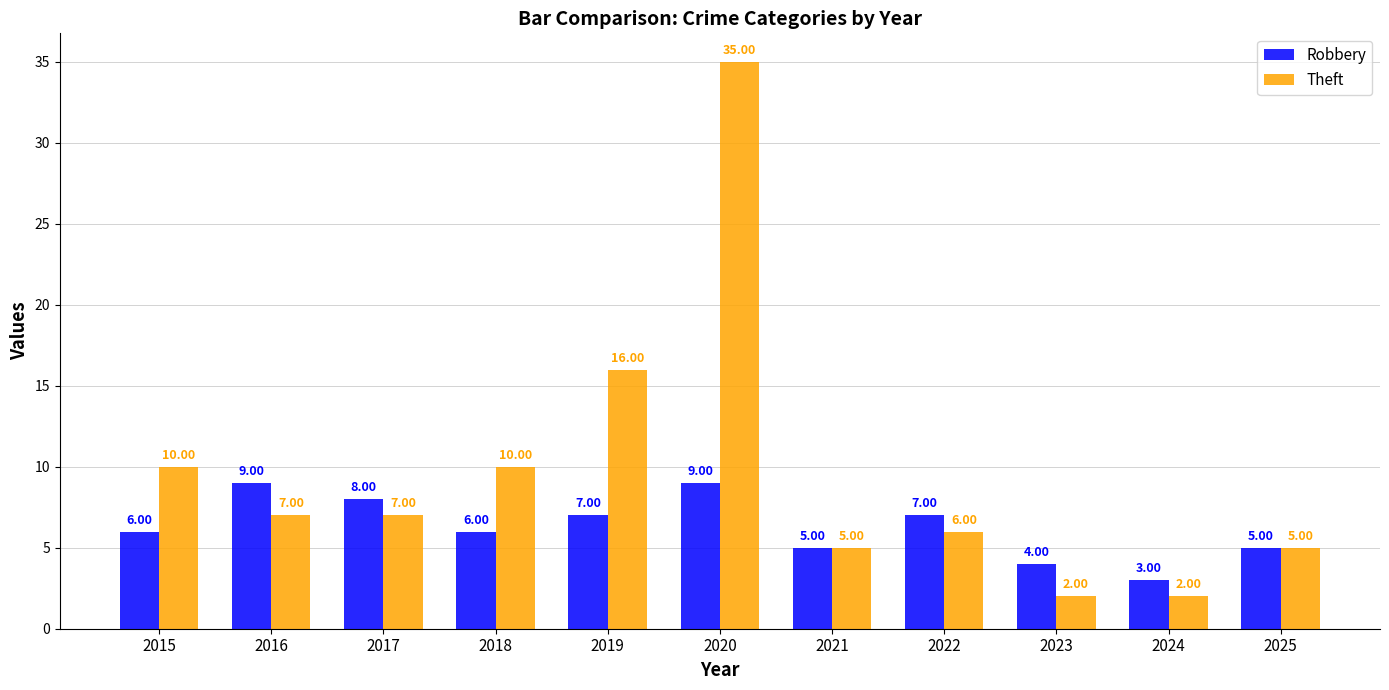

What is the sum of the Theft values at 2025 and 2022?

11